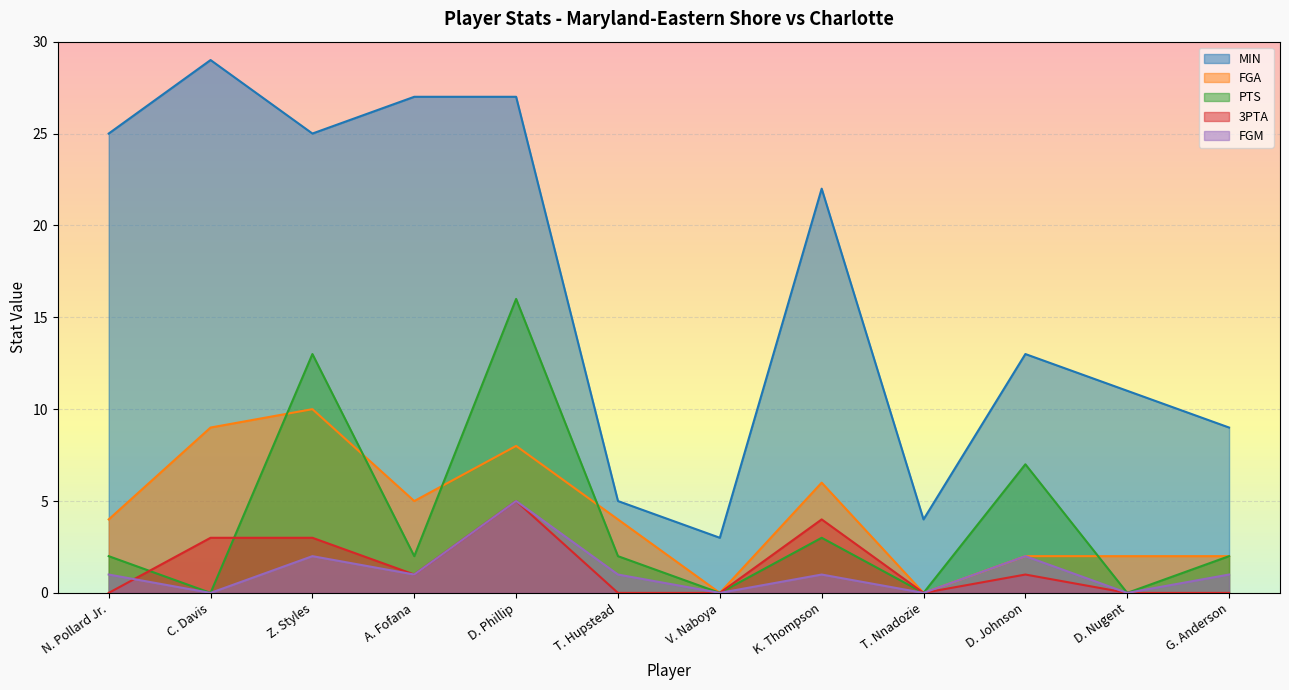

At which category does the chart reach its peak across all series?

C. Davis